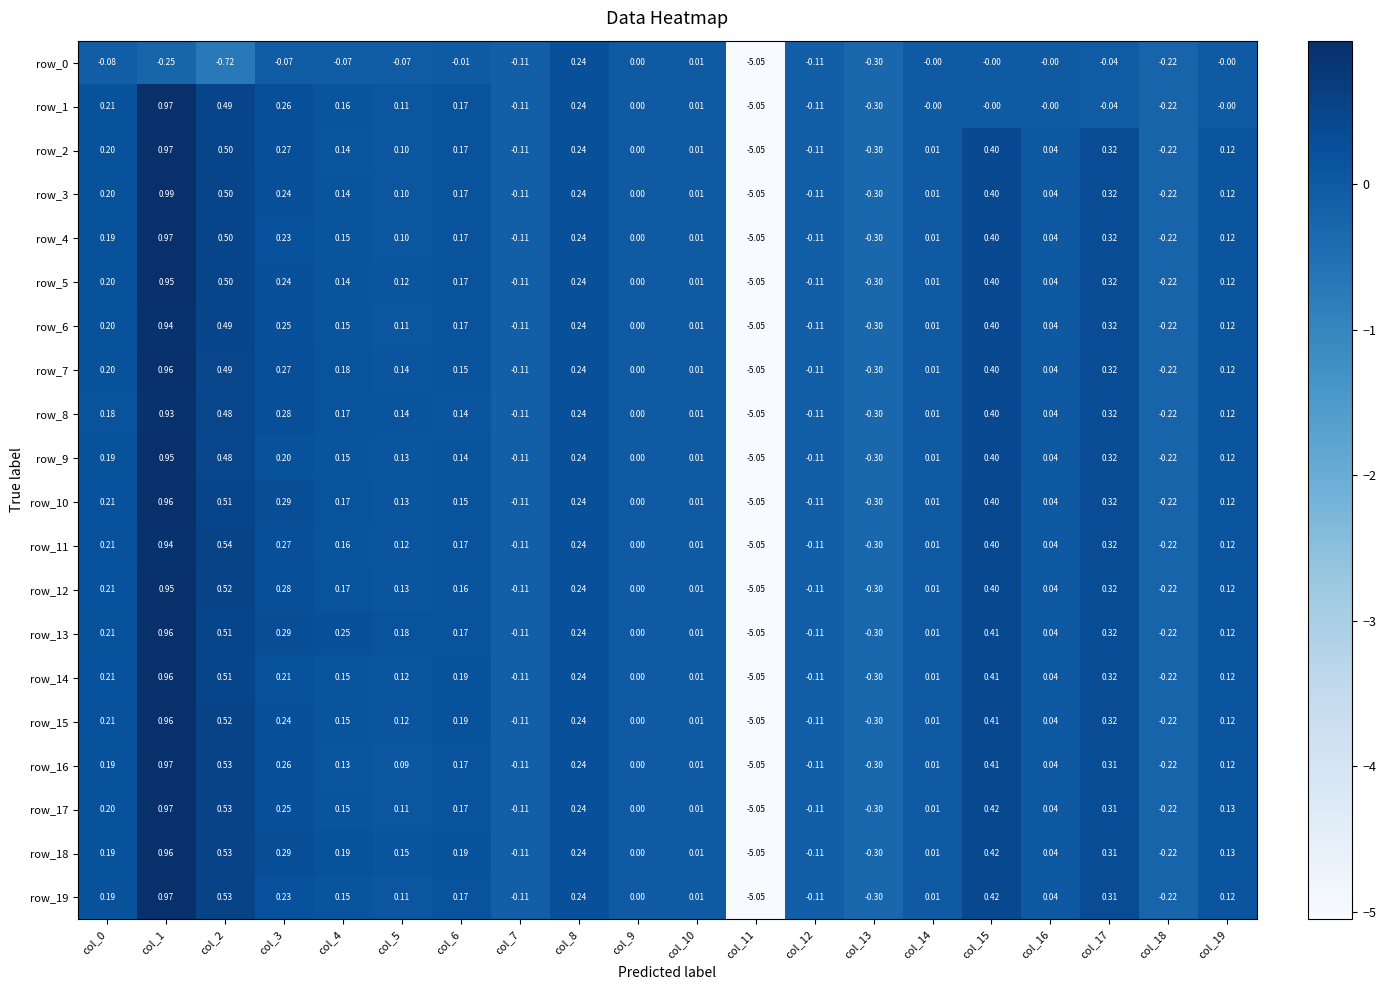

At which label is row_16 closest to -2?

col_13